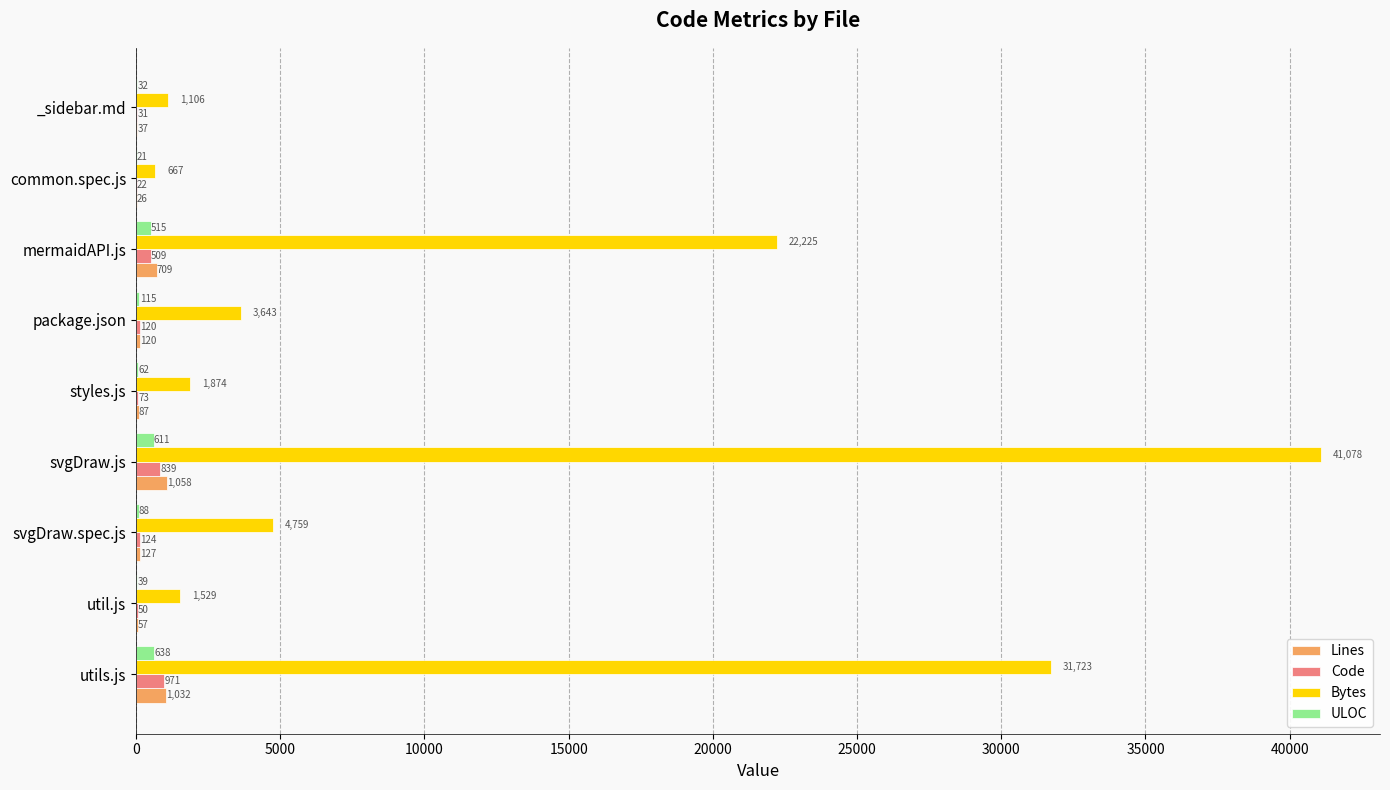

At which category is the sum across all series the highest?

svgDraw.js